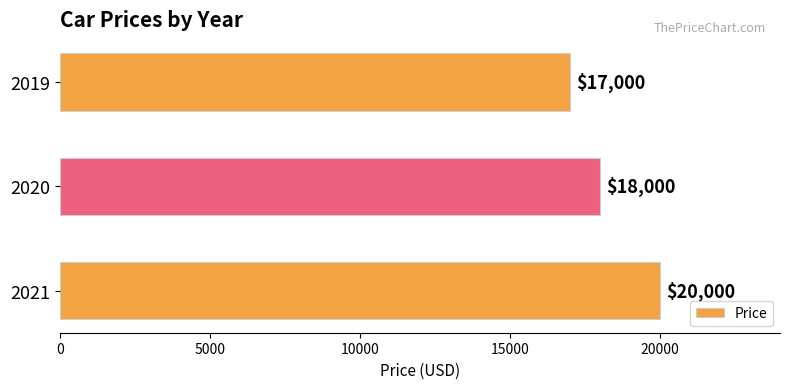

The value at 2021 is 11250. True or false?

False